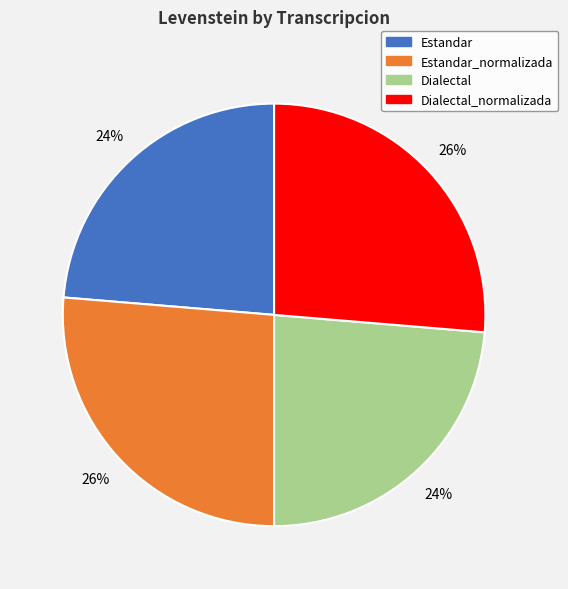

To the nearest percent, what is the average slice percentage?

25%